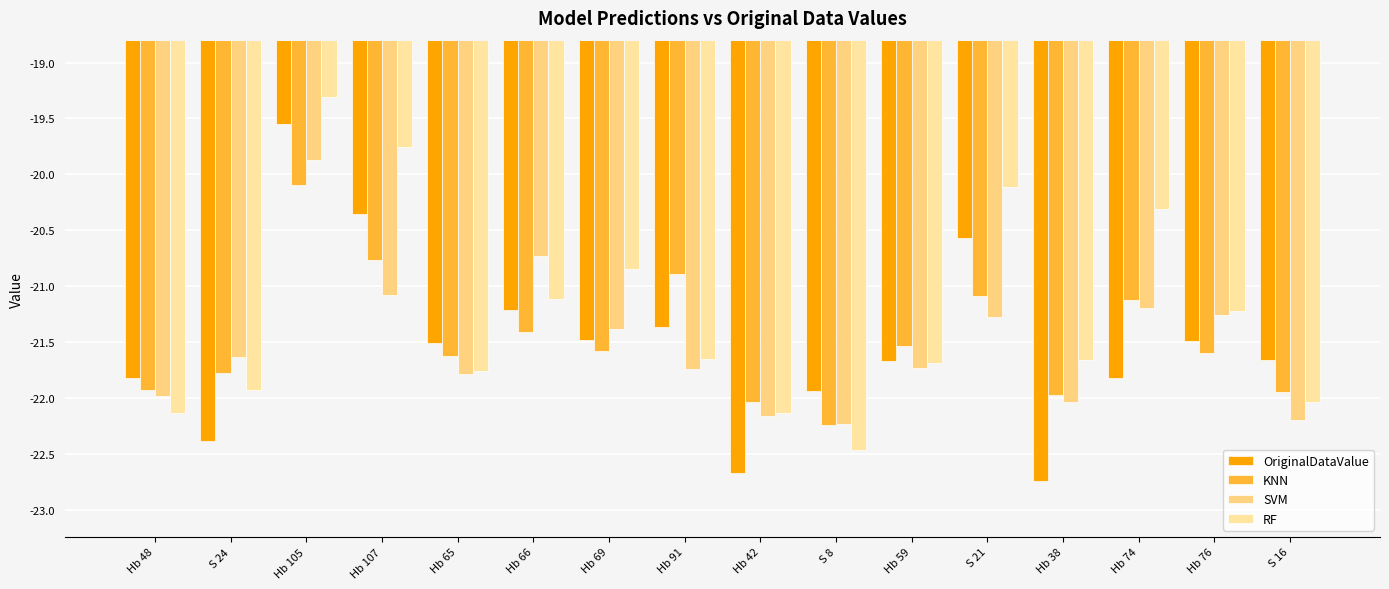

What is the total value across all series at S 21?

-83.0